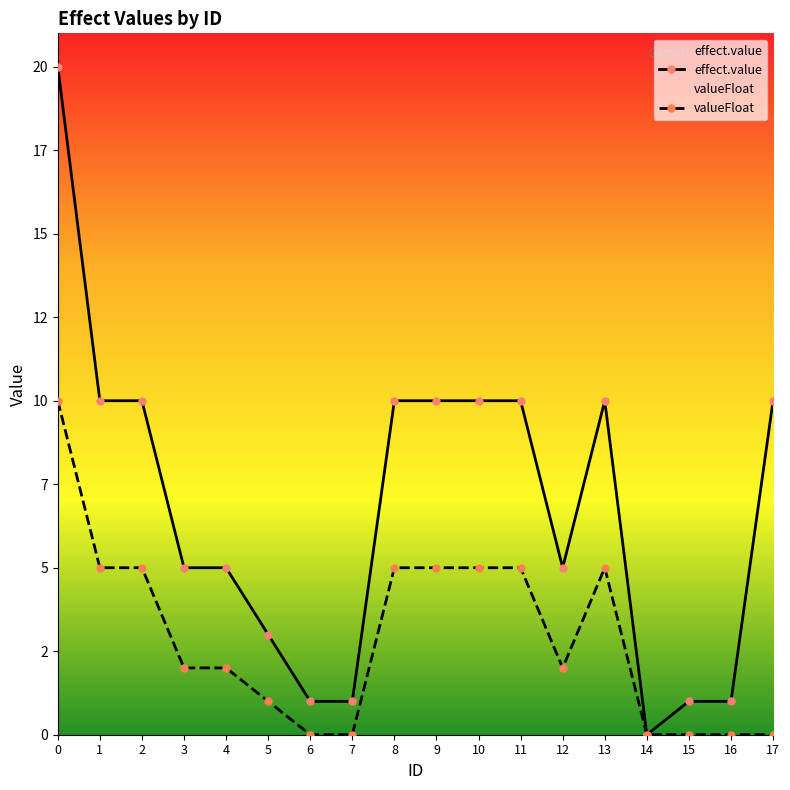

List the series in order of their overall mean, lowest first.

valueFloat, effect.value